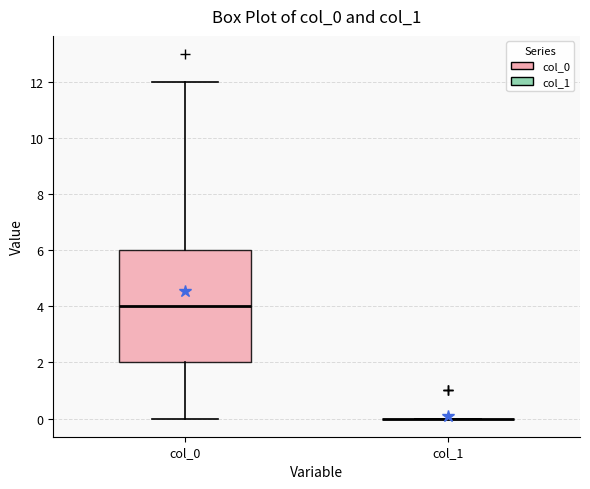

Which box is the tallest, from its lower edge to its upper edge?

col_0